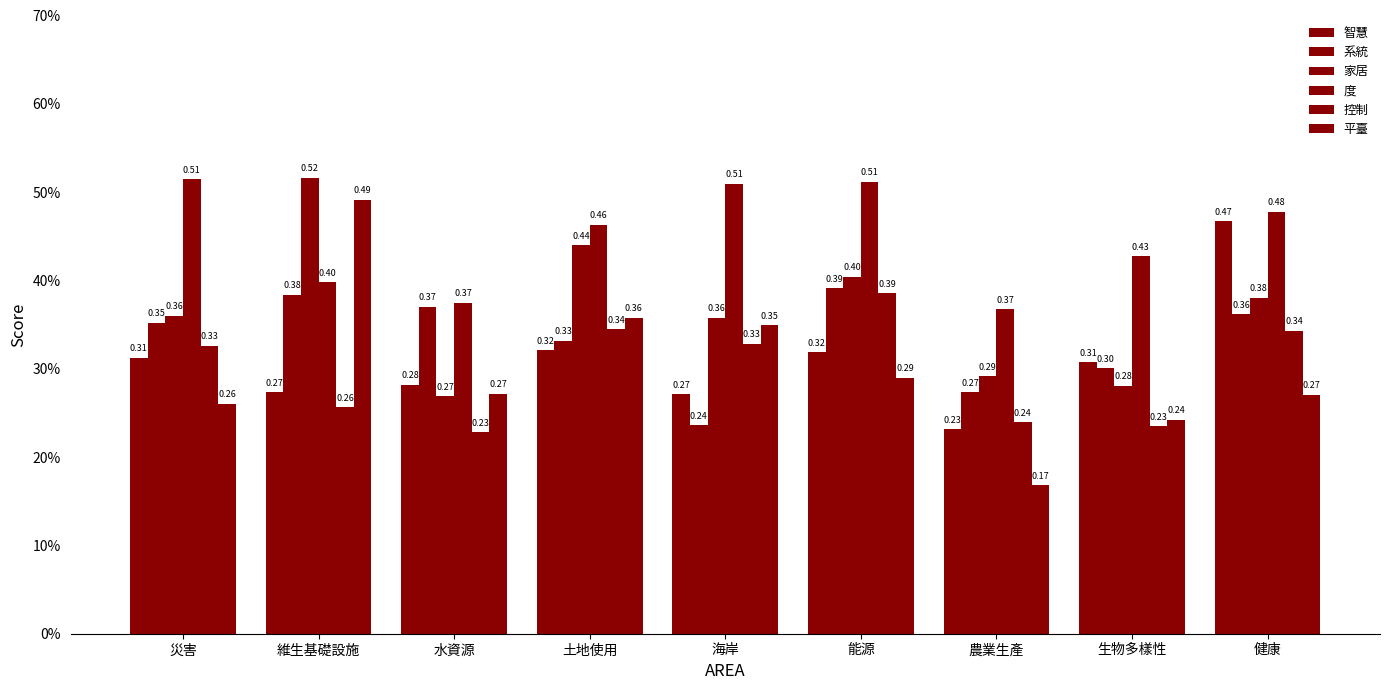

Does the chart contain any negative values?

No